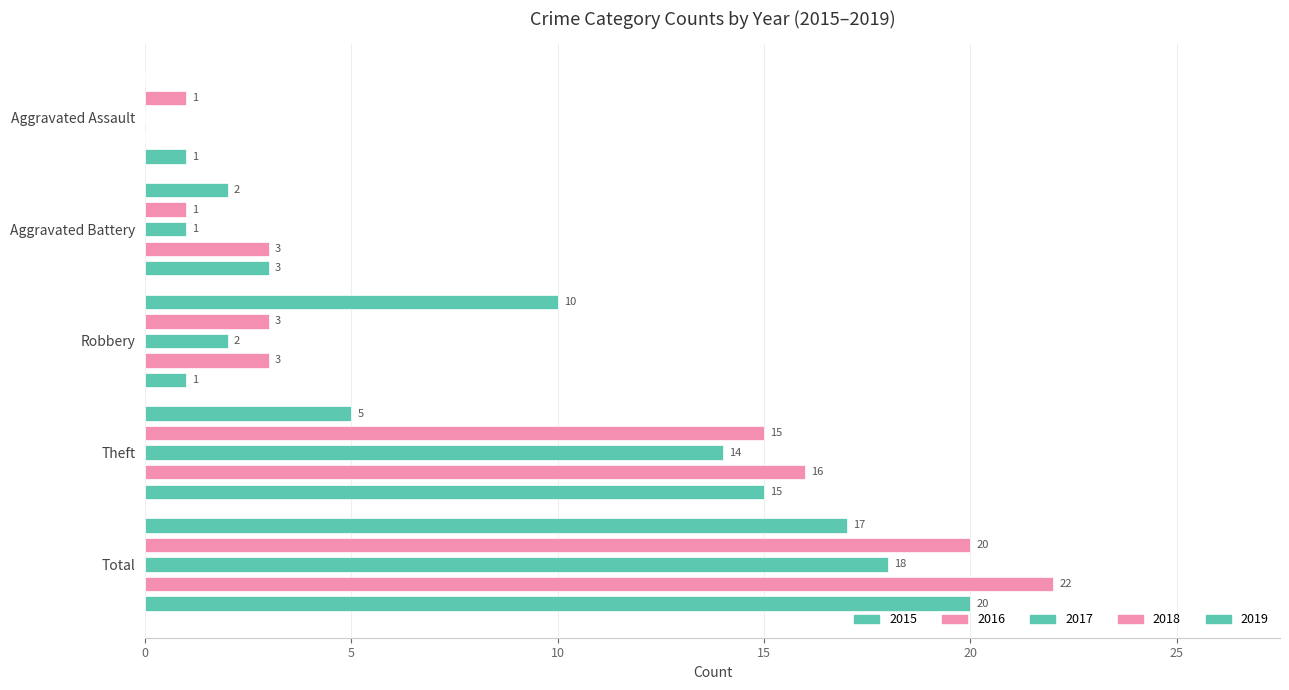

What is the average value of the 2019 series?

8